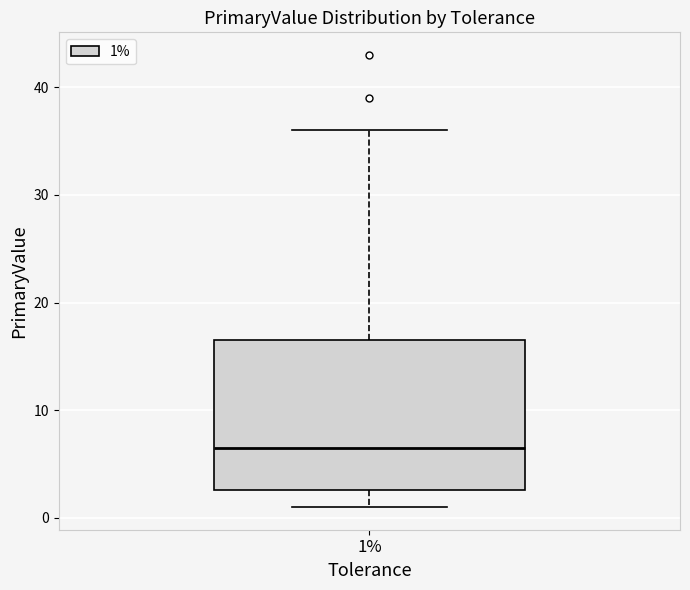

Transcribe this box plot: give where the median line is, the range the box spans, and where the two whiskers end, as read against the y-axis. The values are not printed on the chart, so give them approximately, as read against the axis.

median 7, box 3 to 17, whiskers 1 to 36